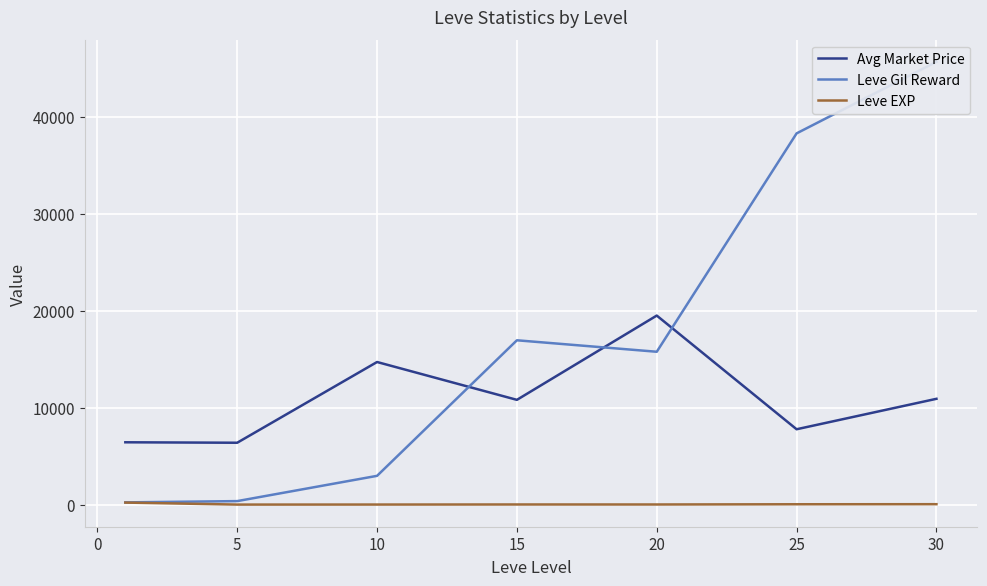

How many data points in Avg Market Price are above 10809?

3